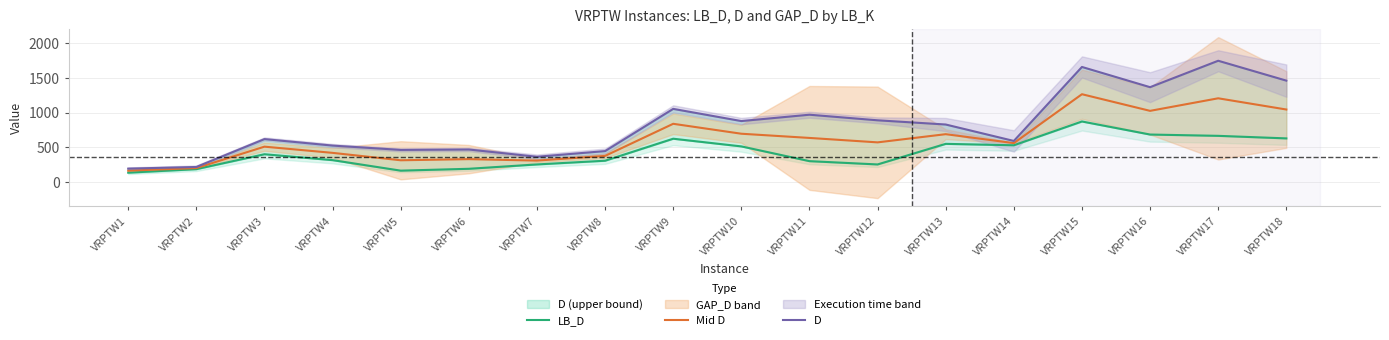

How many categories are shown in the chart?

18